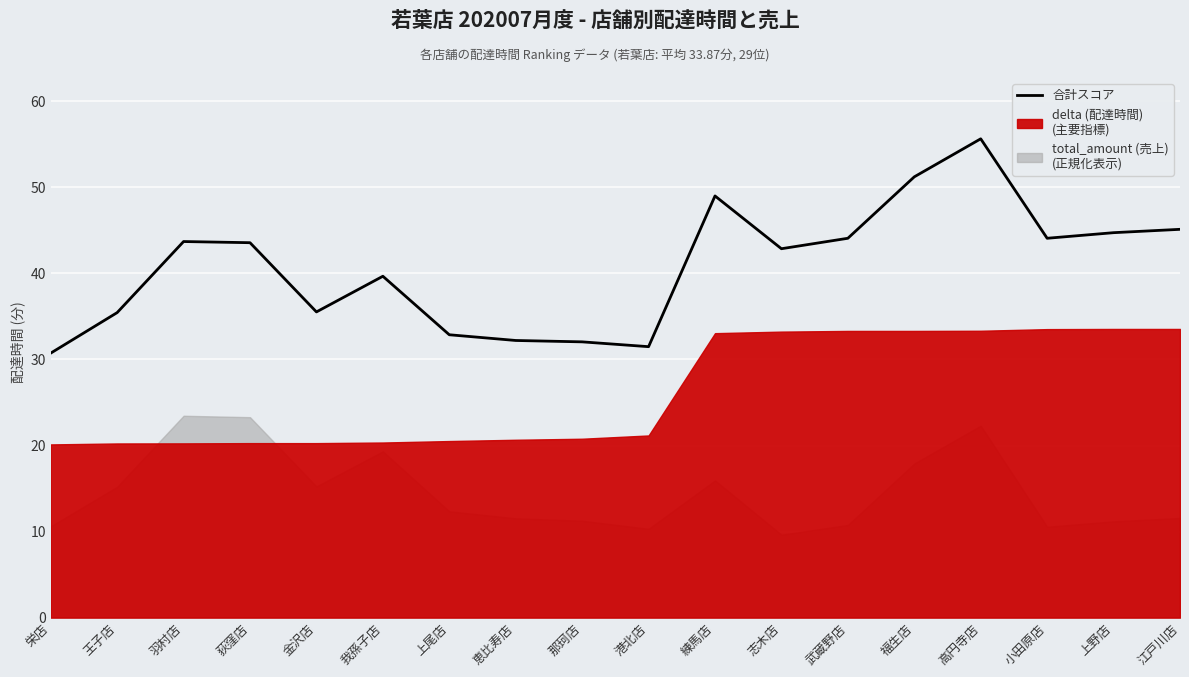

How many lines are shown in the chart?

1